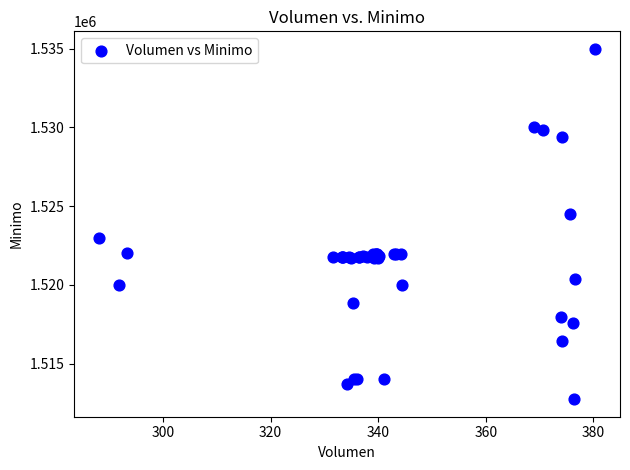

What Y value in the scatter plot is closest to 1523862?

1524513